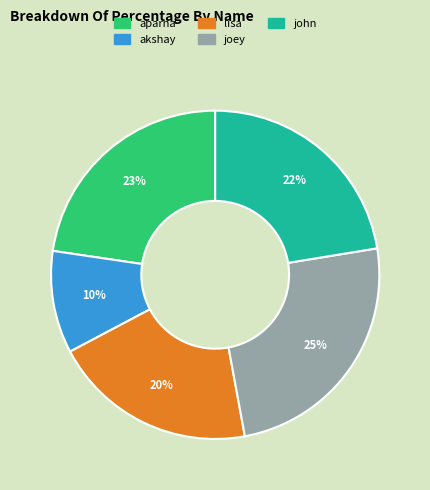

What is the largest slice in the pie chart?

joey